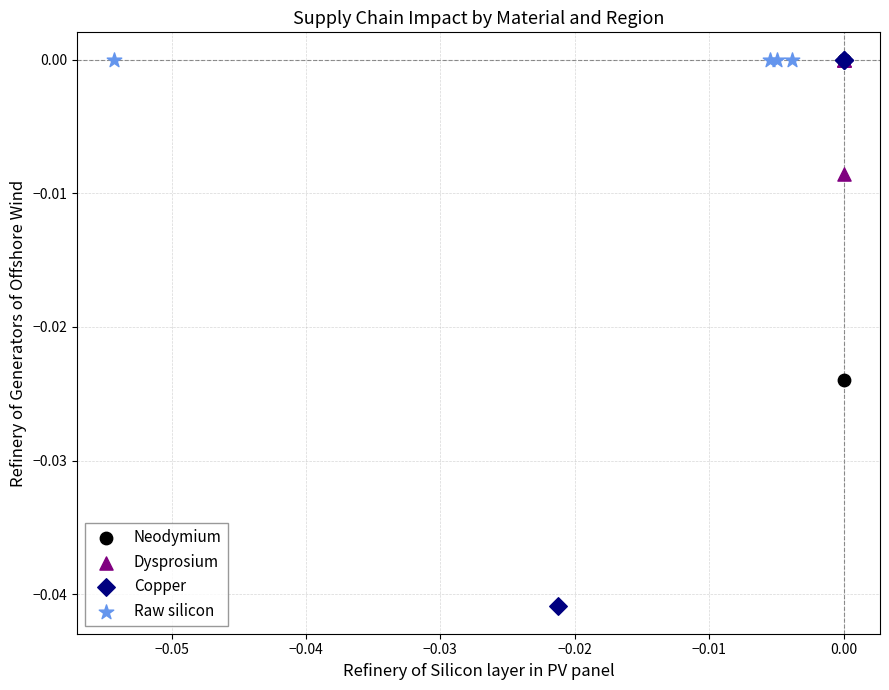

Which series contains the lowest Y value?

Copper